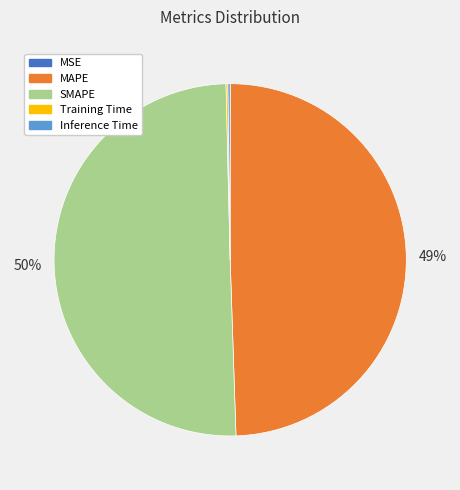

Which category accounts for the majority?

SMAPE